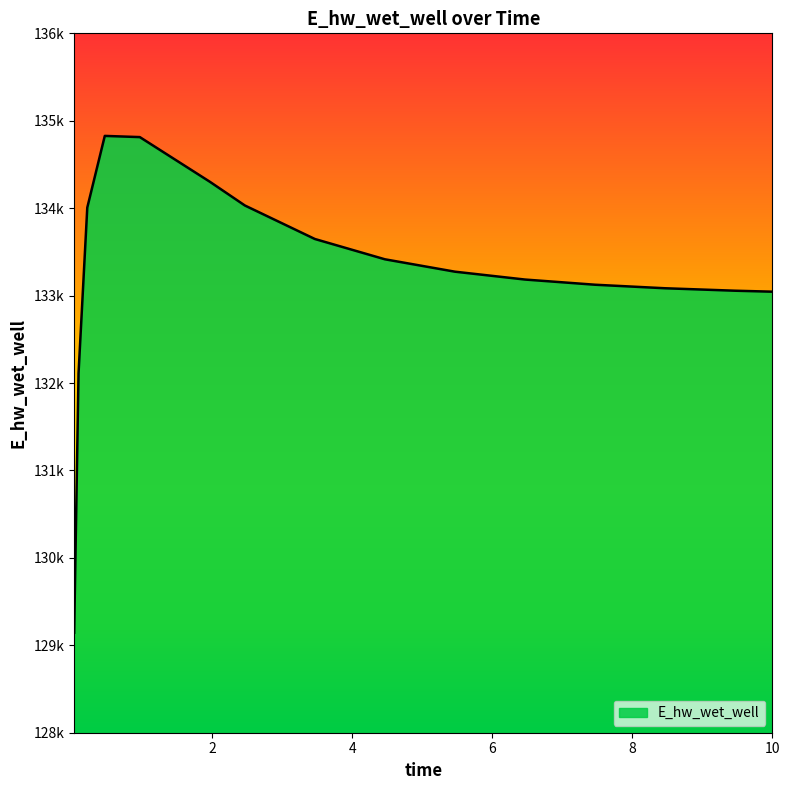

Rank the categories by value from lowest to highest.

0.03125, 0.09375, 10.0, 9.46875, 8.46875, 7.46875, 6.46875, 5.46875, 4.46875, 3.46875, 0.21875, 2.46875, 1.96875, 0.96875, 0.46875